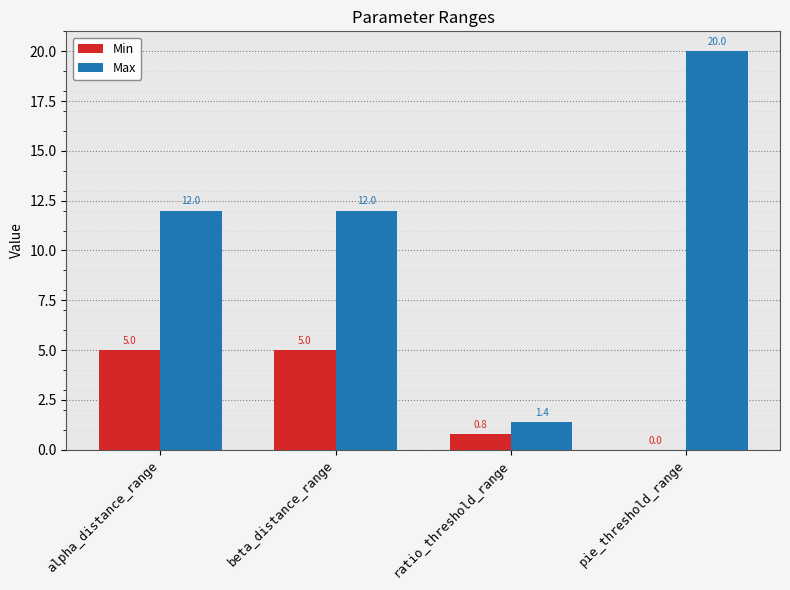

What are all the series names shown in the legend?

Min, Max